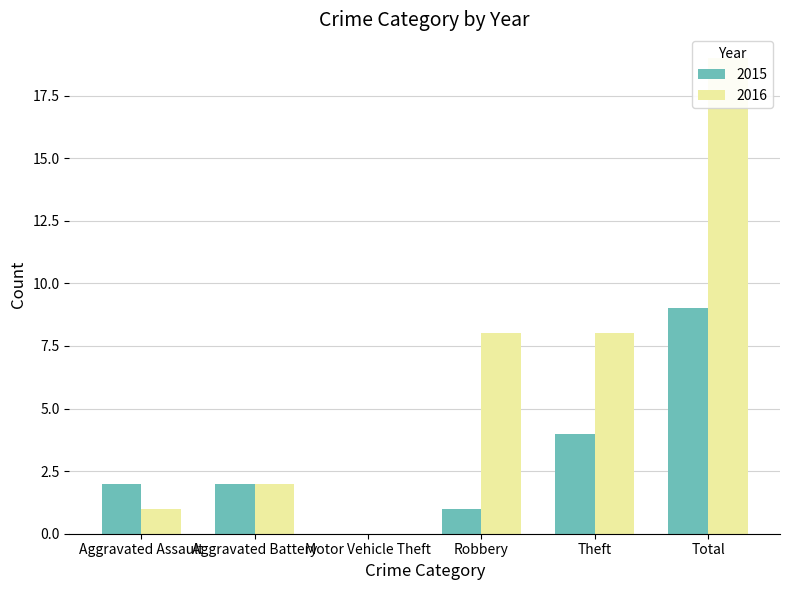

What is the greatest value displayed?

19